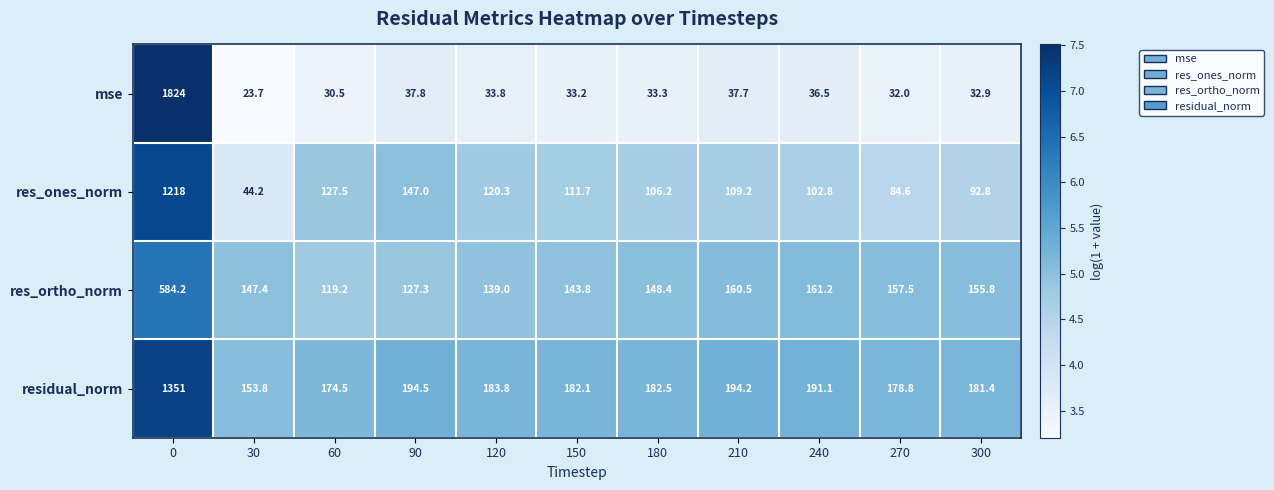

What is the difference between the residual_norm values at 240 and 180?

8.6